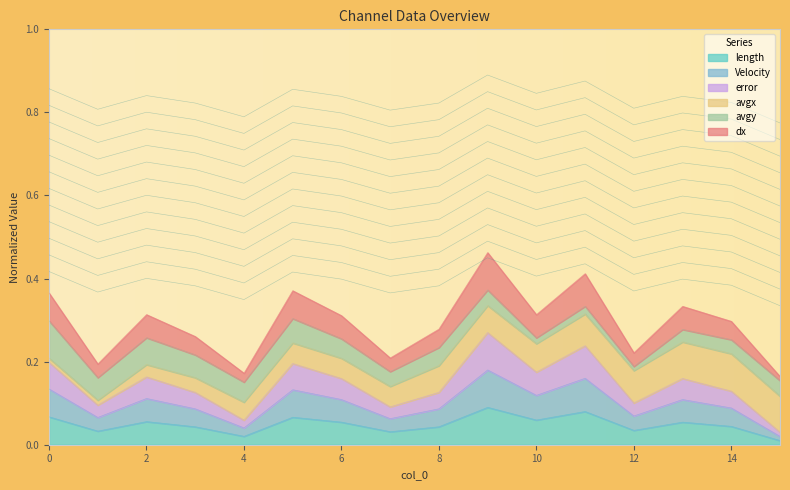

Count the length values in the range 0 to 1.

16